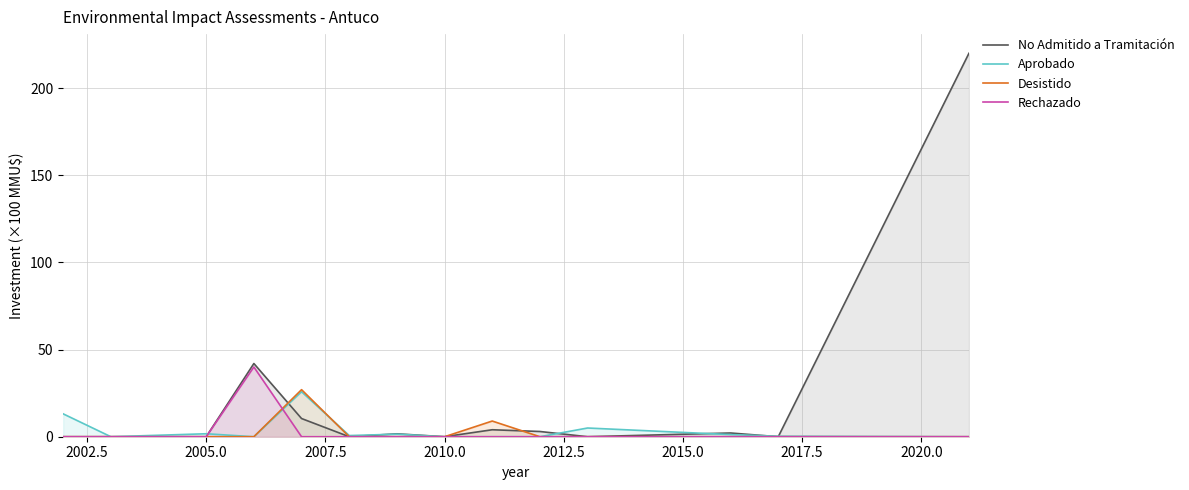

Which series has the largest range (max minus min)?

No Admitido a Tramitación